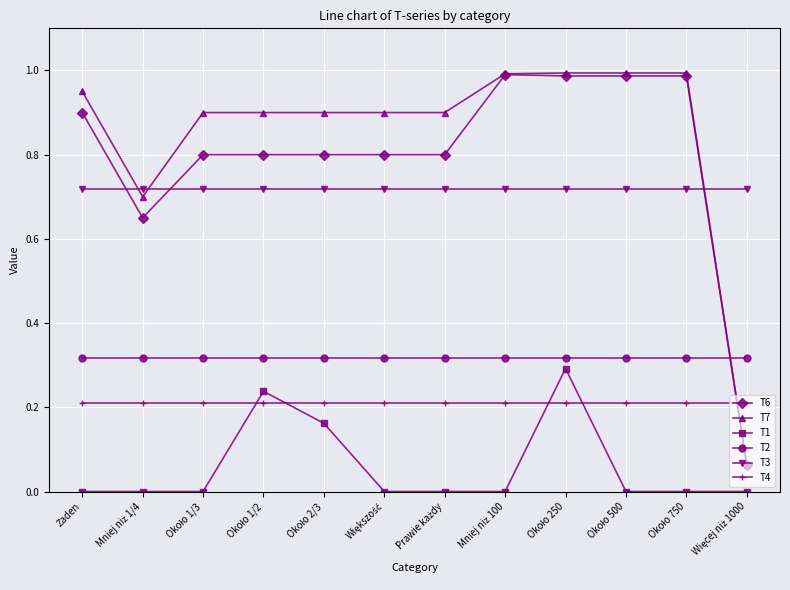

What is the average value of the T7 series?

0.8